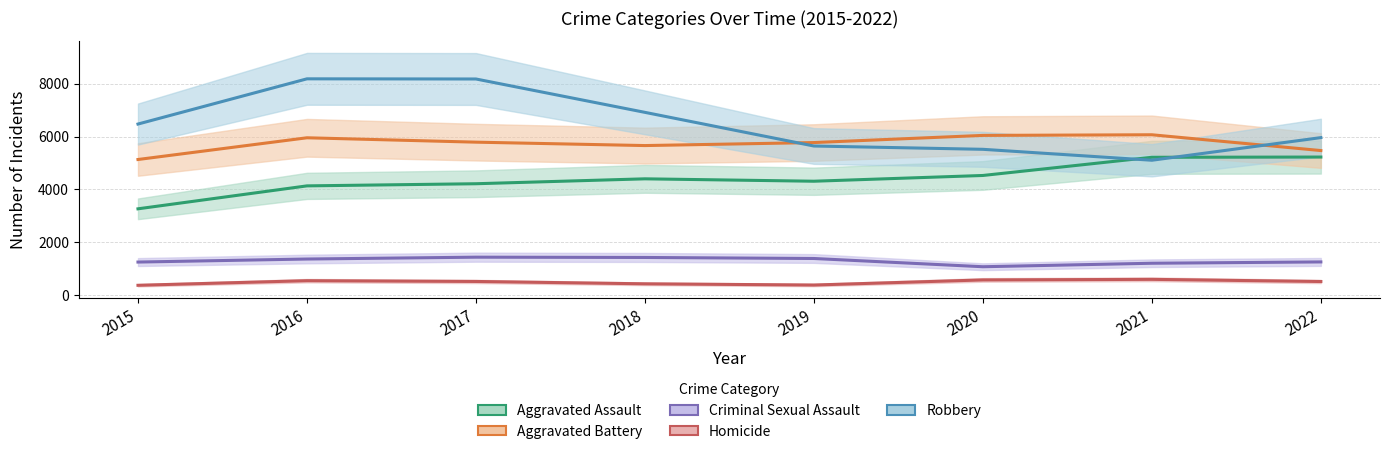

At which category is the sum across all series the highest?

2016